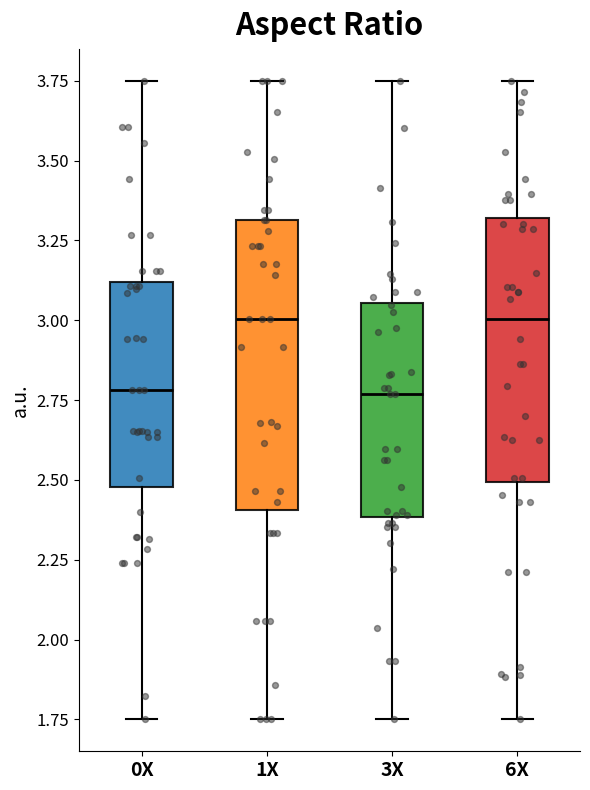

Reading left to right, read every box against the y-axis: the position of its median line, the range the box covers, and the ends of its whiskers. The values are not printed on the chart, so give them approximately, as read against the axis.

0X: median 2.80, box 2.50 to 3.10, whiskers 1.75 to 3.75
1X: median 3.00, box 2.40 to 3.30, whiskers 1.75 to 3.75
3X: median 2.75, box 2.40 to 3.05, whiskers 1.75 to 3.75
6X: median 3.00, box 2.50 to 3.30, whiskers 1.75 to 3.75